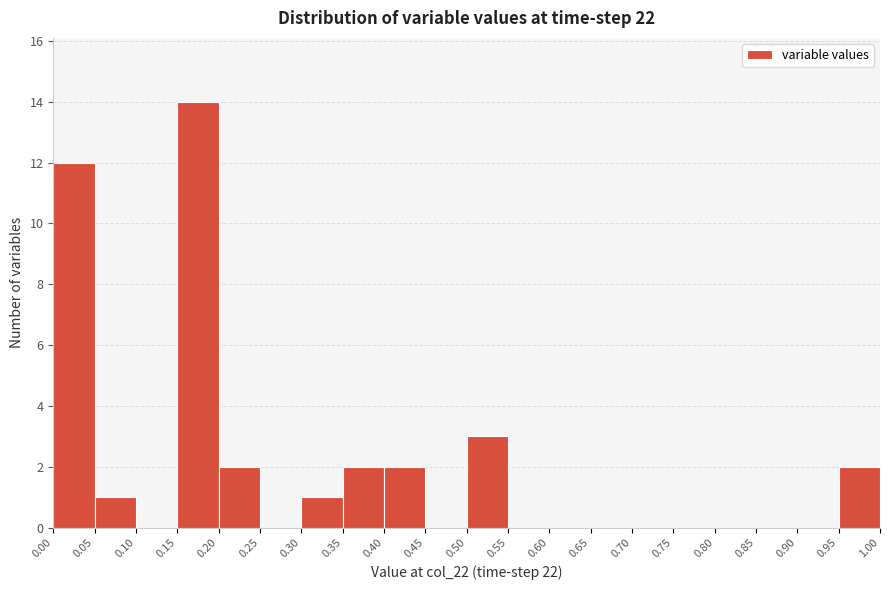

Reading left to right, transcribe this chart: for each bar, give the range it covers on the x-axis and its height. The values are not printed on the chart, so give them approximately, as read against the axis.

0.00 to 0.05: 12
0.05 to 0.10: 1
0.10 to 0.15: 0
0.15 to 0.20: 14
0.20 to 0.25: 2
0.25 to 0.30: 0
0.30 to 0.35: 1
0.35 to 0.40: 2
0.40 to 0.45: 2
0.45 to 0.50: 0
0.50 to 0.55: 3
0.55 to 0.60: 0
0.60 to 0.65: 0
0.65 to 0.70: 0
0.70 to 0.75: 0
0.75 to 0.80: 0
0.80 to 0.85: 0
0.85 to 0.90: 0
0.90 to 0.95: 0
0.95 to 1.00: 2